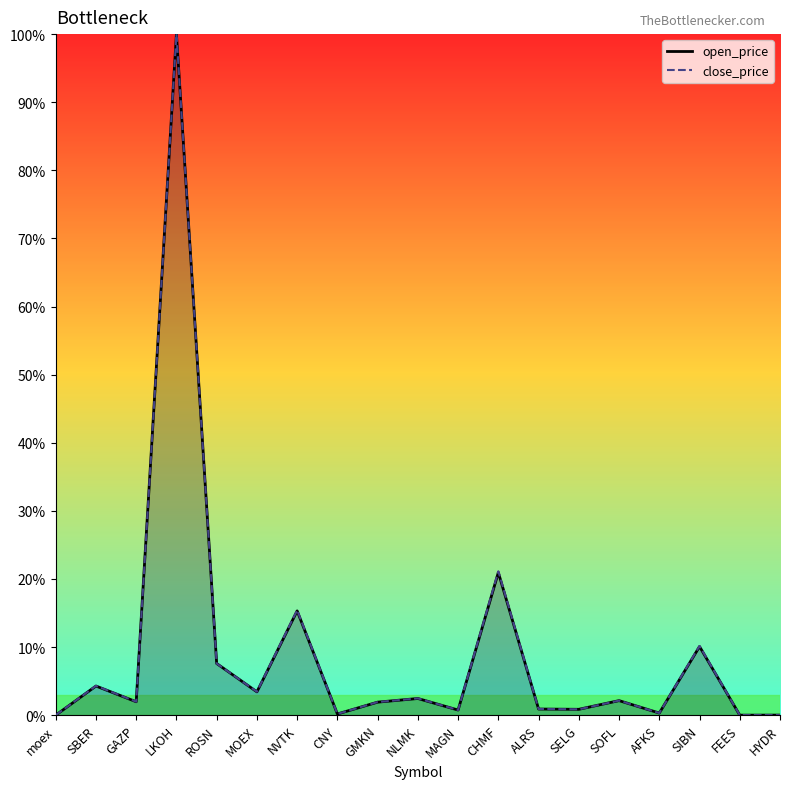

True or false: open_price has a value of 0.3 at AFKS.

True